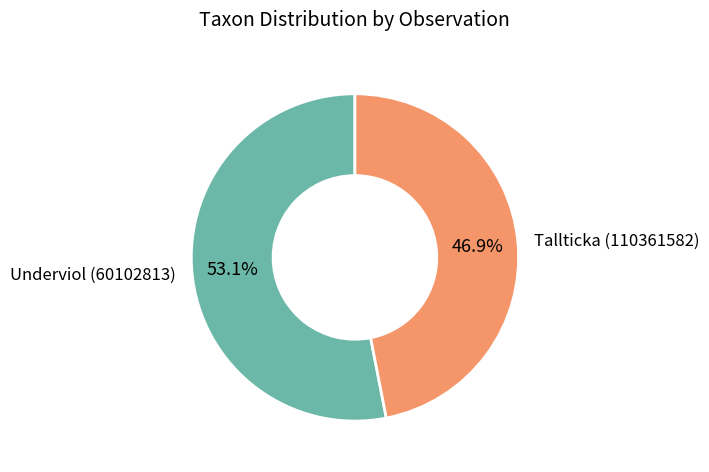

Approximately how many times larger is the value at Tallticka (110361582) compared to Underviol (60102813)?

0.9